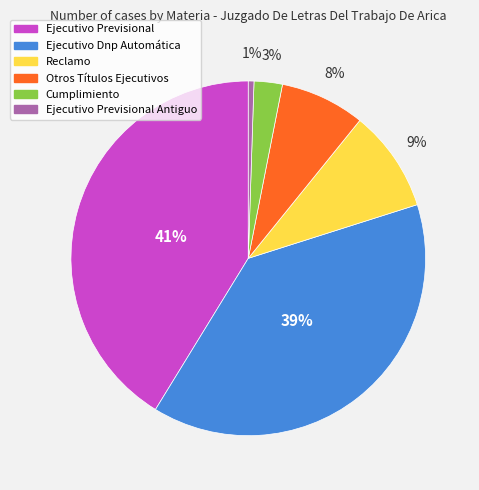

Is there a majority slice in this chart?

No